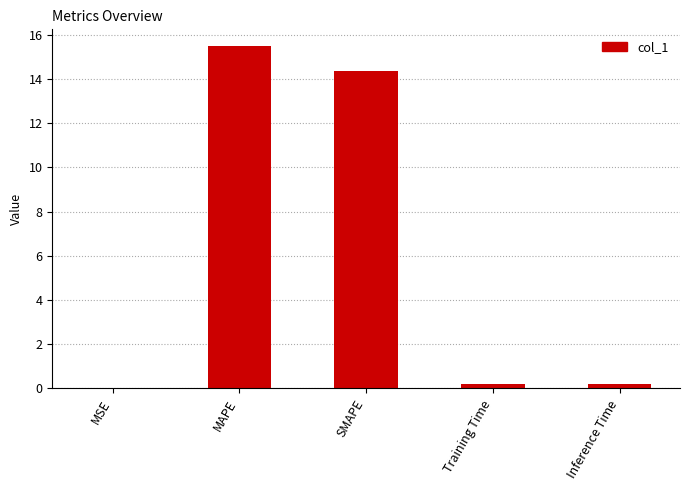

Is it true that the value at MAPE is 25.1?

False